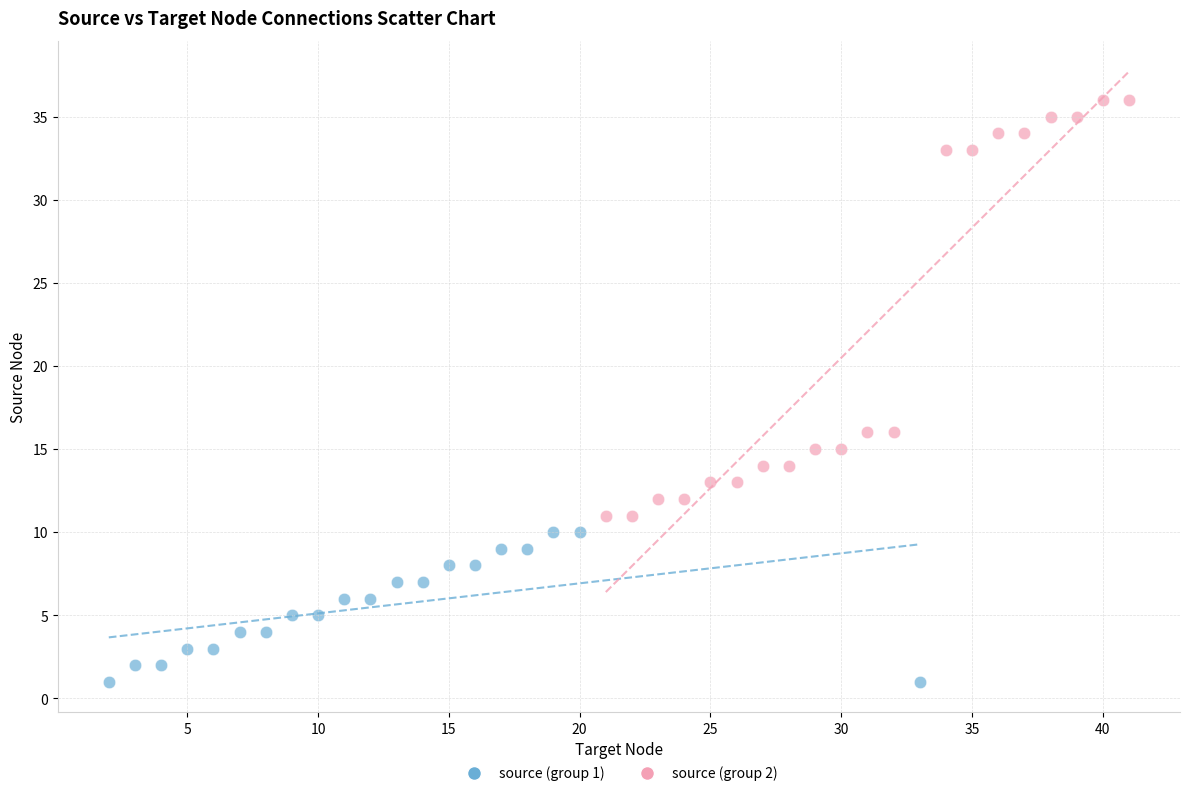

Which series contains the lowest Y value?

source (group 1)